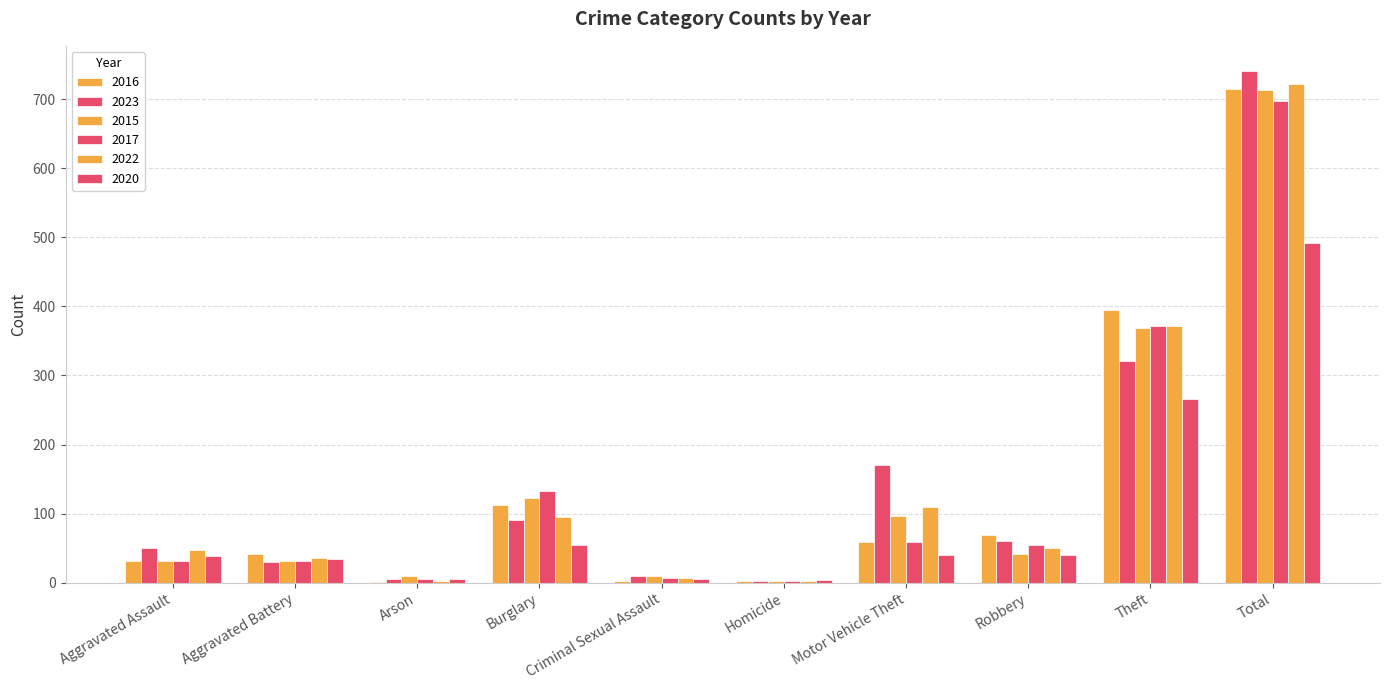

Between Burglary and Criminal Sexual Assault, which series saw the biggest shift?

2017